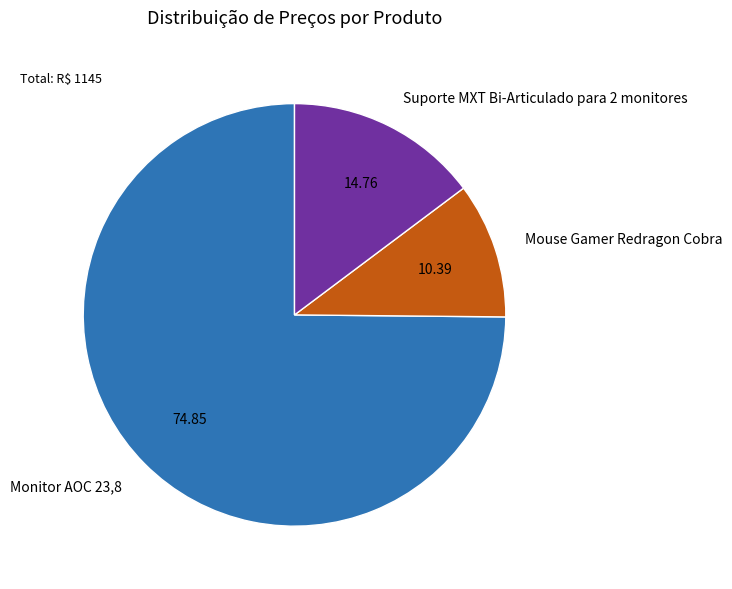

Between Monitor AOC 23,8 and Suporte MXT Bi-Articulado para 2 monitores, which is larger?

Monitor AOC 23,8